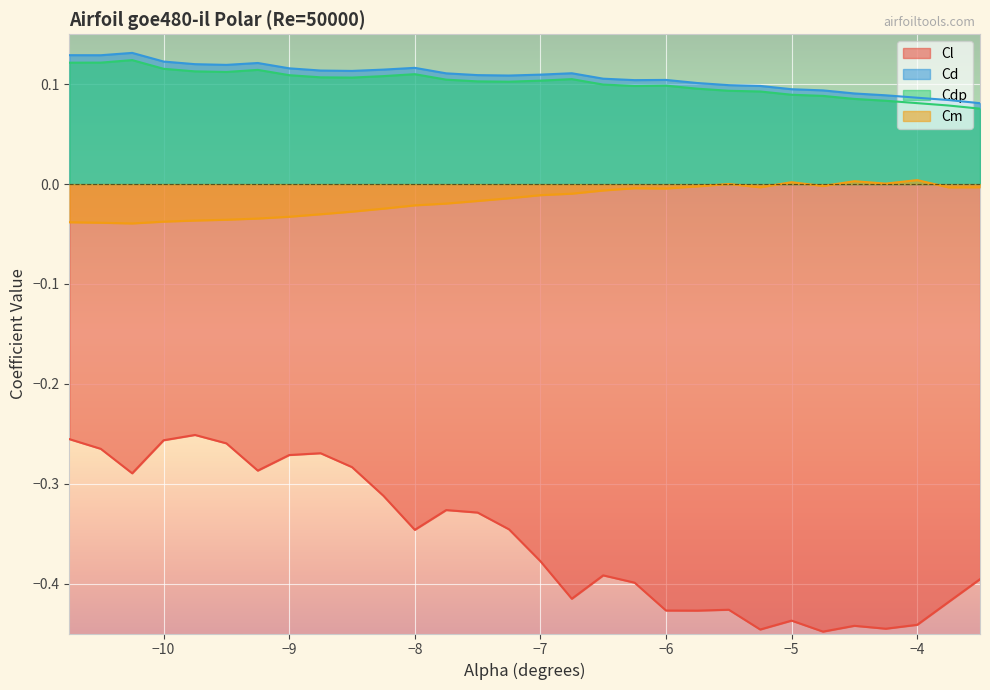

True or false: Cl and Cd cross at least once.

False